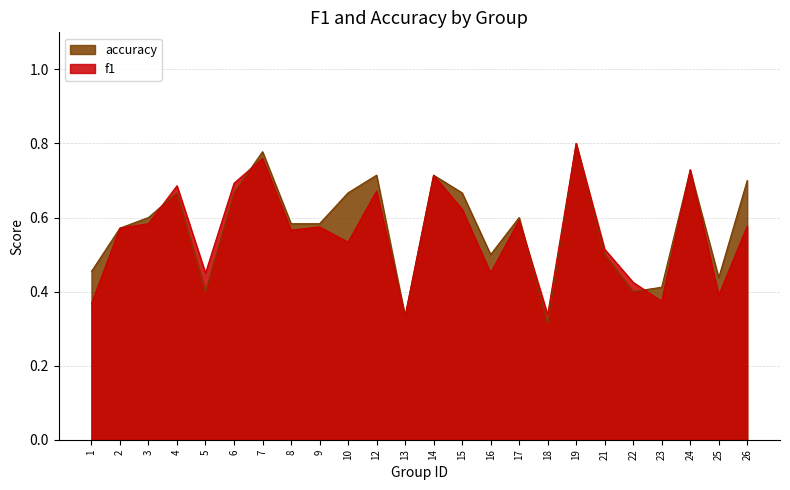

List the series in order of their peak value, highest first.

f1, accuracy